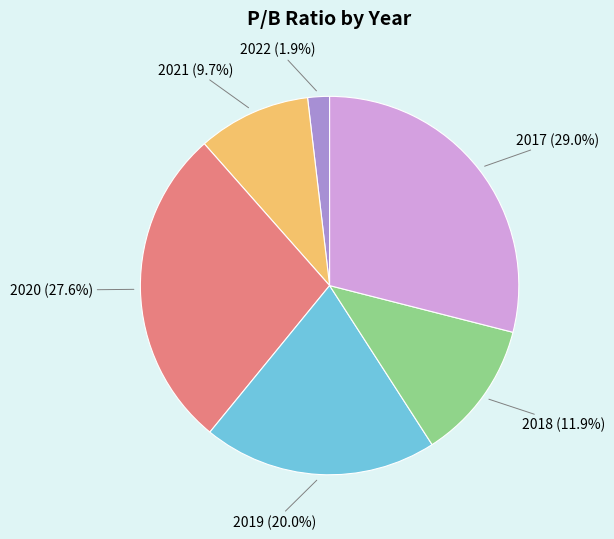

Between 2020 and 2019, which is larger?

2020